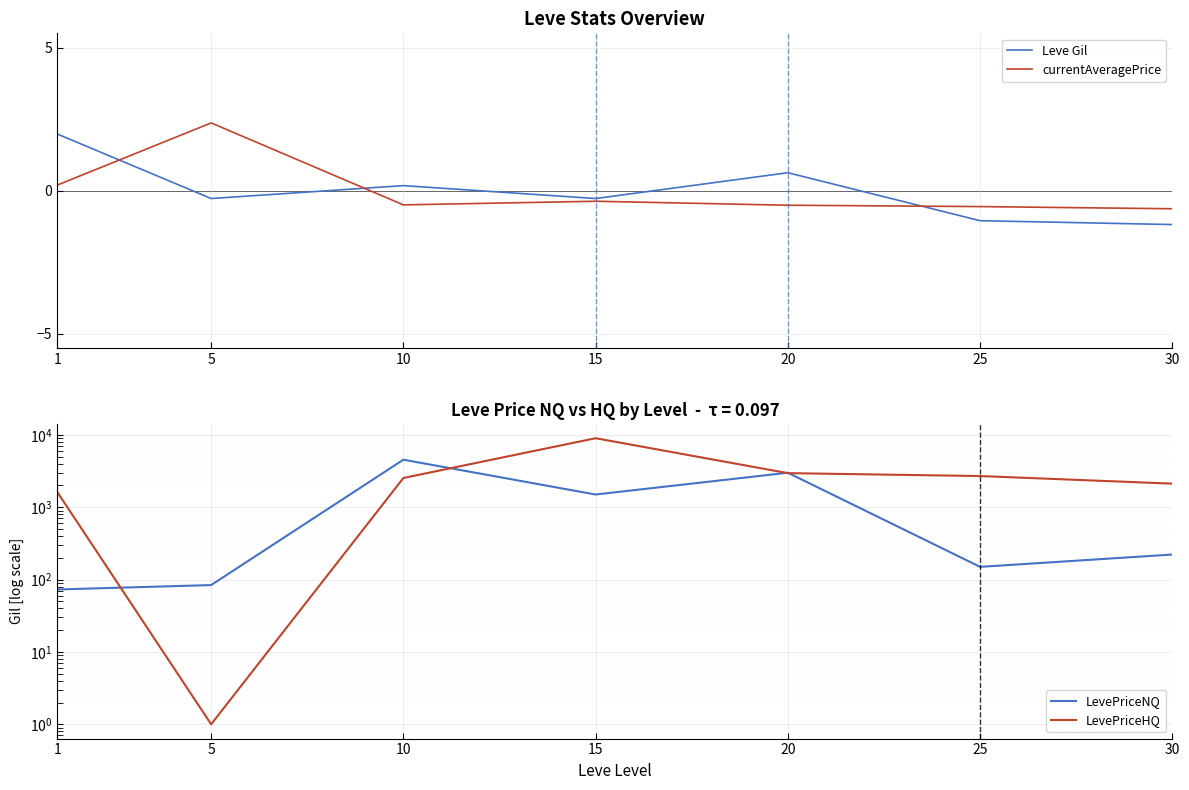

List the labels in order of Leve Gil value, largest first.

1, 20, 10, 5, 15, 25, 30